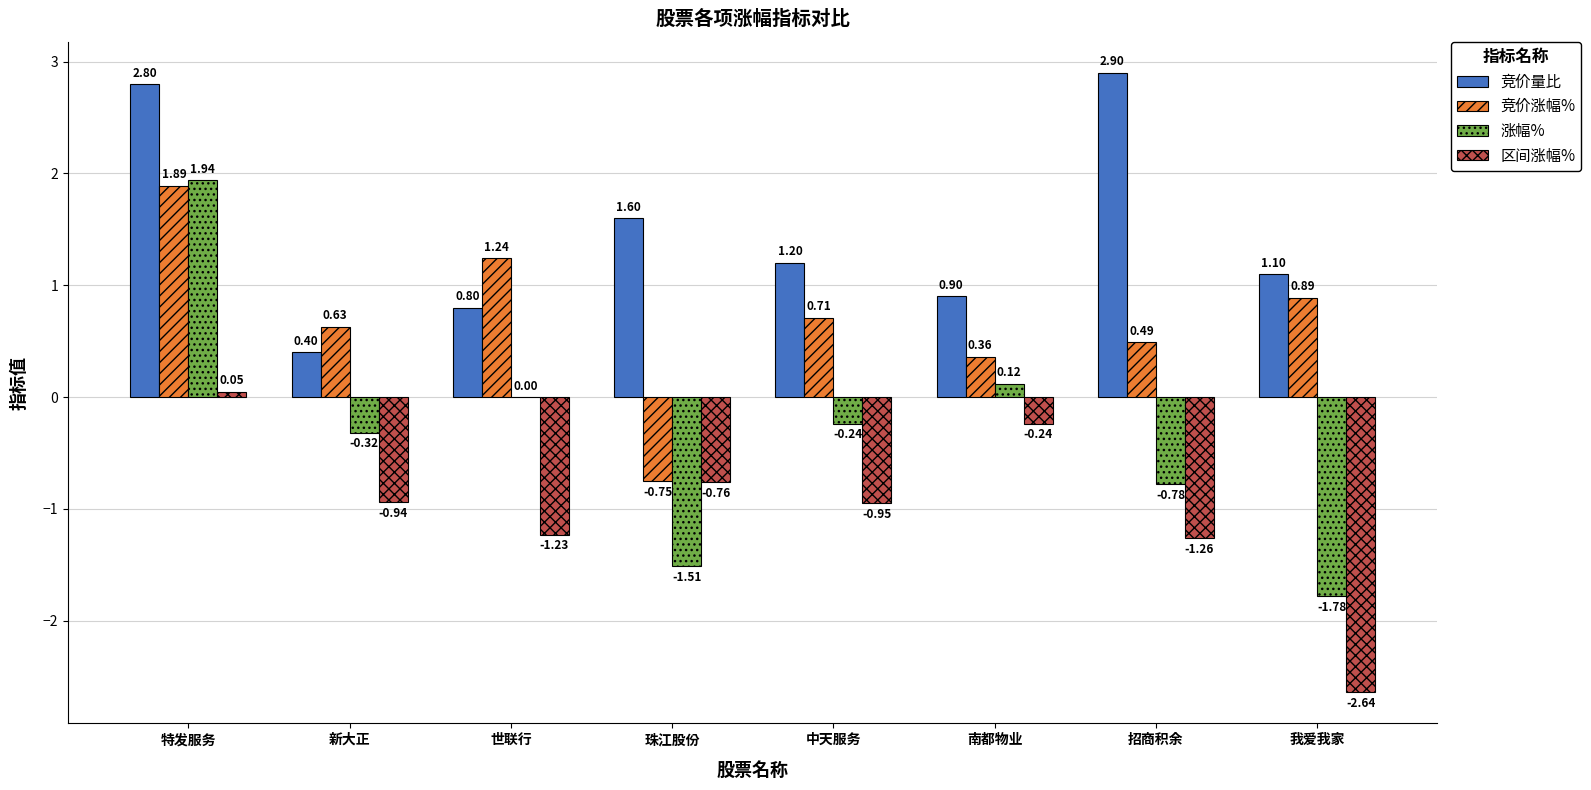

How many positive values does the 竞价涨幅% series have?

7